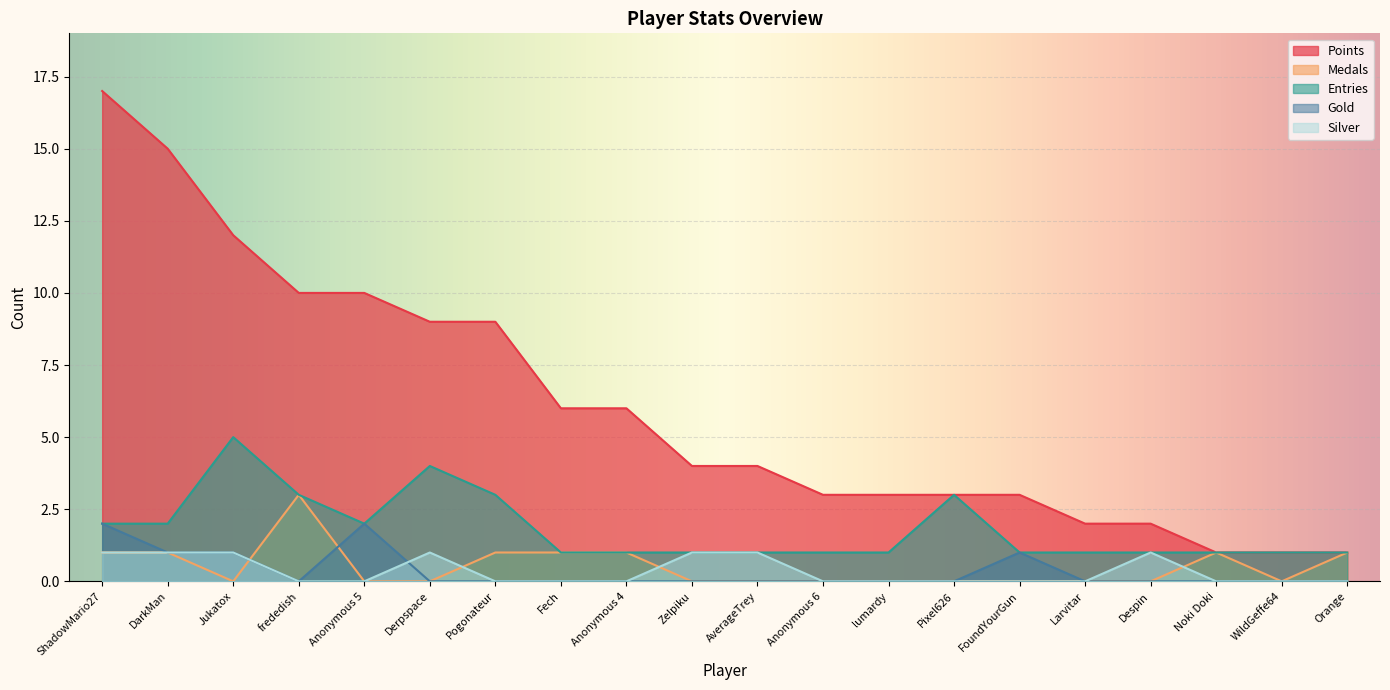

What is the sum of all Entries values?

36